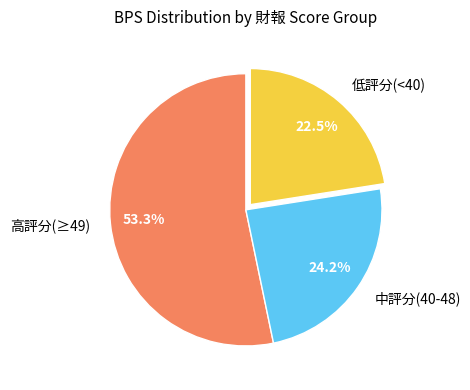

To the nearest percent, what is the average slice percentage?

33%